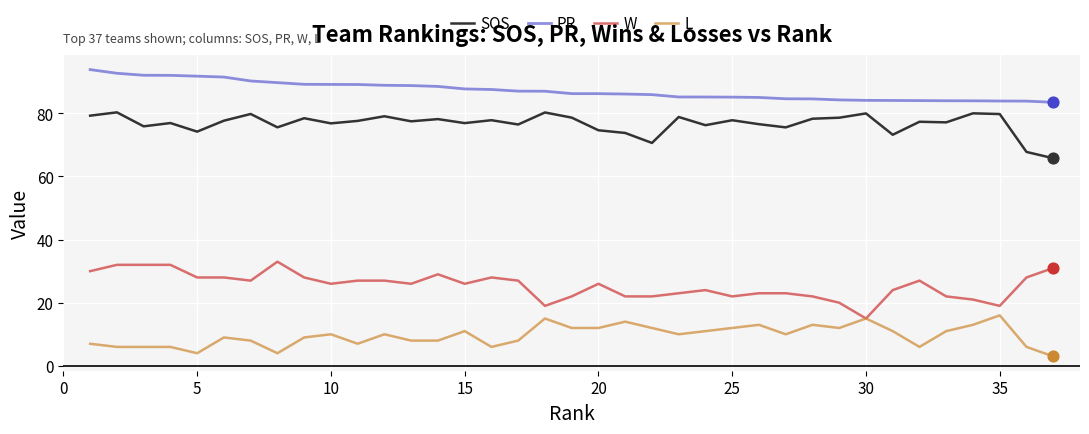

What are all the series names shown in the legend?

SOS, PR, W, L